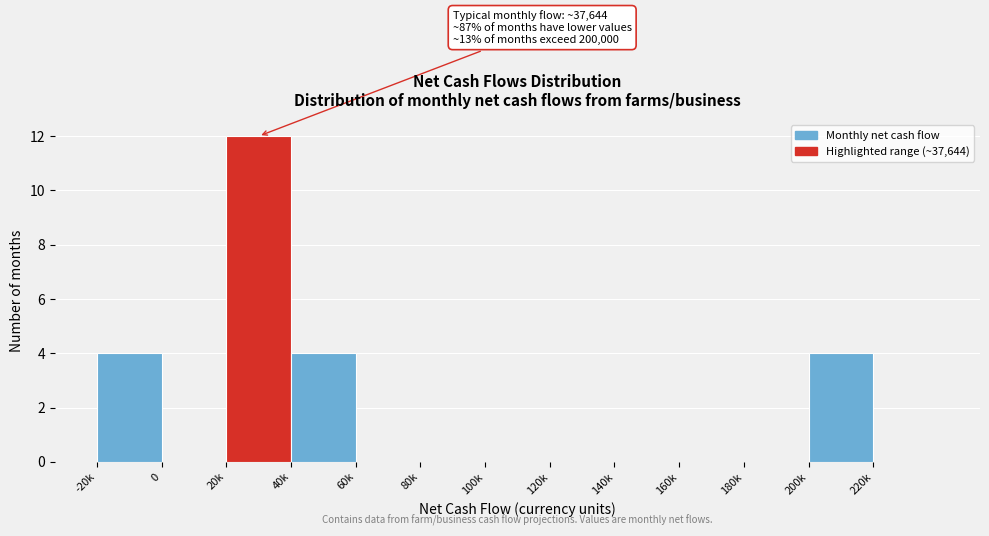

Reading left to right, extract all data points from this chart.

-20k=4	0=0	20k=12	40k=4	60k=0	80k=0	100k=0	120k=0	140k=0	160k=0	180k=0	200k=4	220k=0